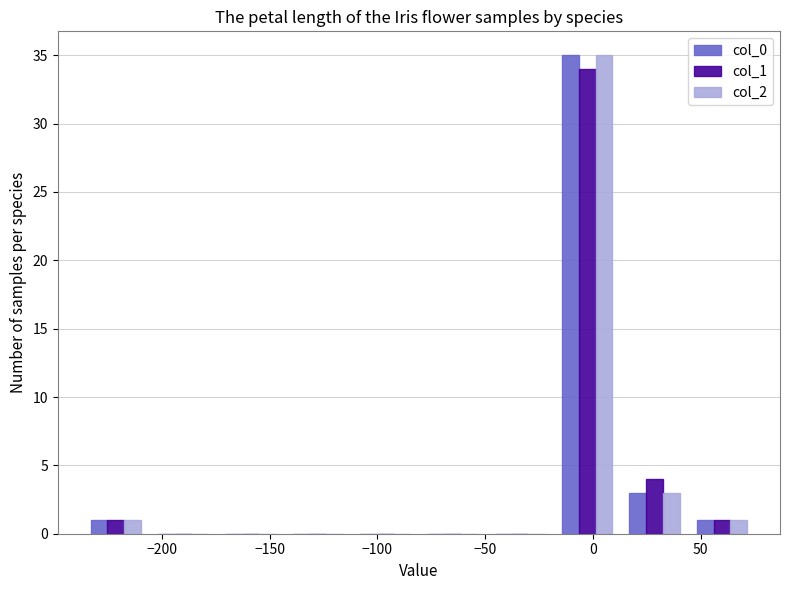

In the col_0 series, which range on the x-axis has the tallest bar?

-20 to 15